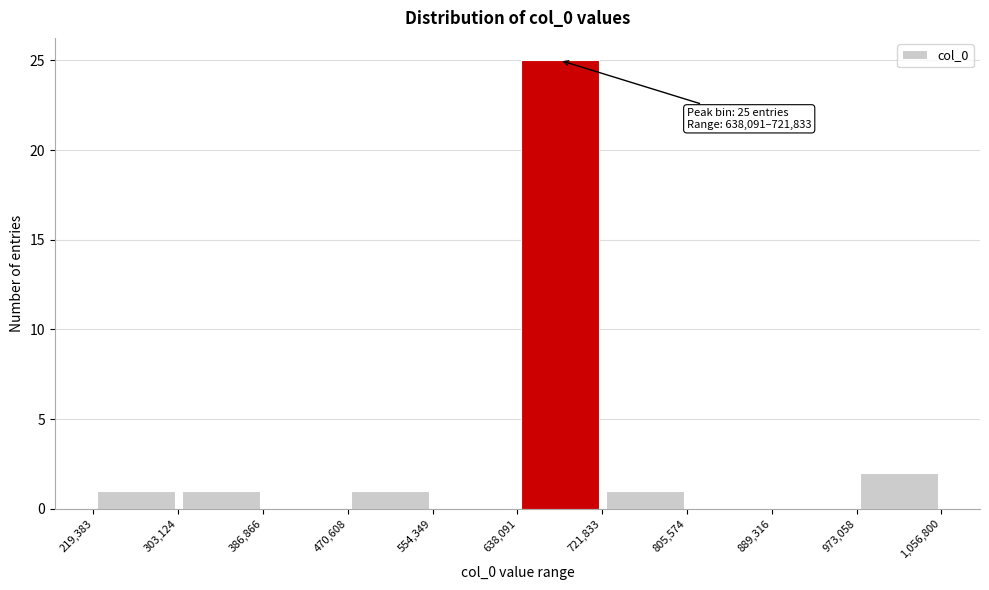

Which range on the x-axis has the tallest bar?

638,091 to 721,833